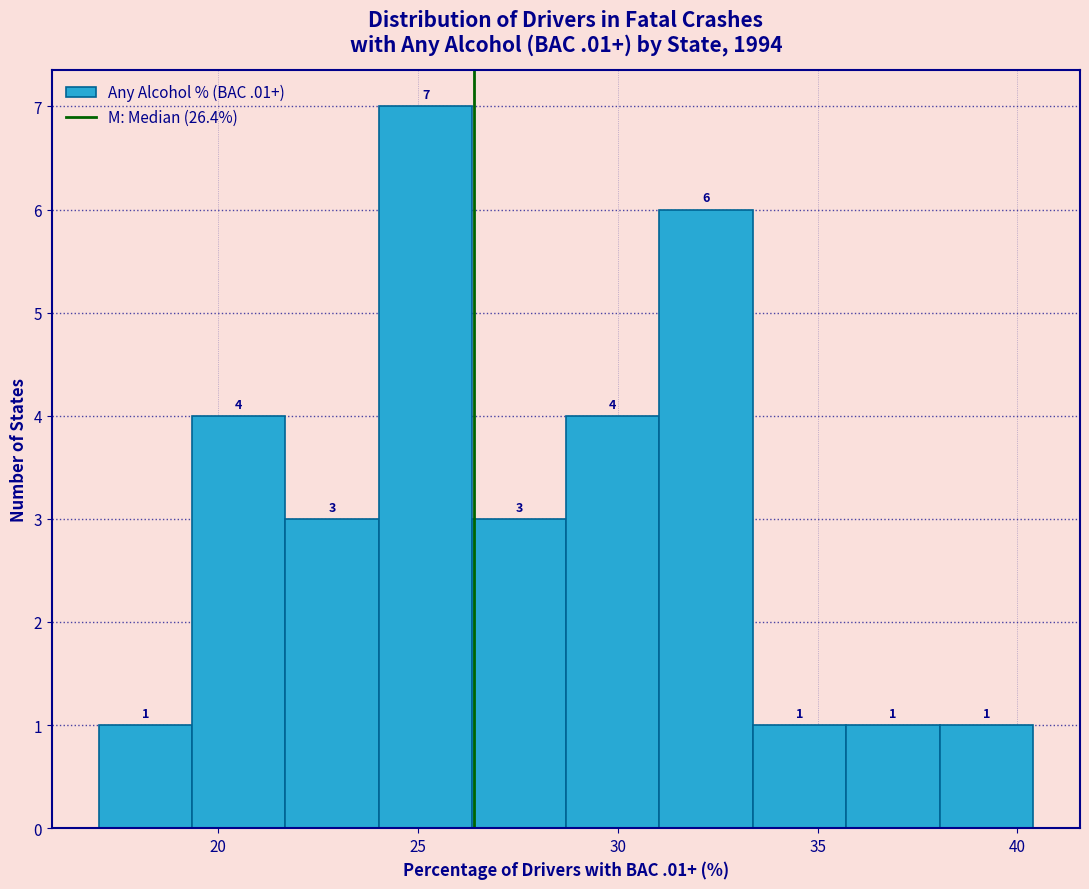

Reading left to right, list every bar in this chart as the range it spans on the x-axis followed by its height. The bar edges are not printed on the chart, so give them approximately, as read against the axis.

17.0 to 19.5: 1
19.5 to 21.5: 4
21.5 to 24.0: 3
24.0 to 26.5: 7
26.5 to 28.5: 3
28.5 to 31.0: 4
31.0 to 33.5: 6
33.5 to 35.5: 1
35.5 to 38.0: 1
38.0 to 40.5: 1